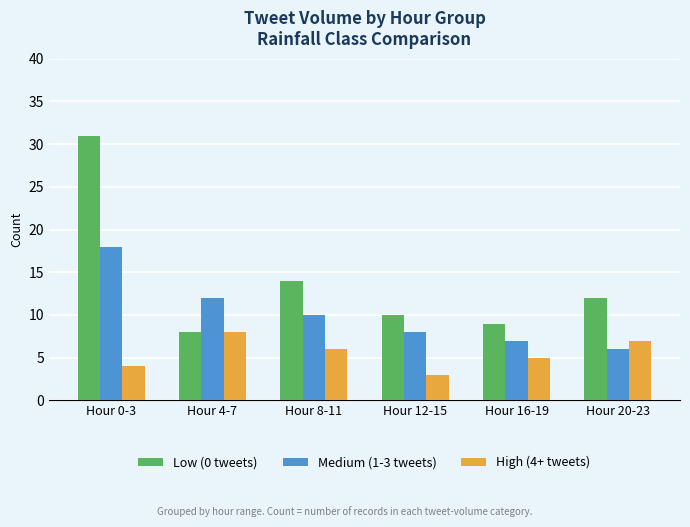

What is the average value of the High (4+ tweets) series?

6